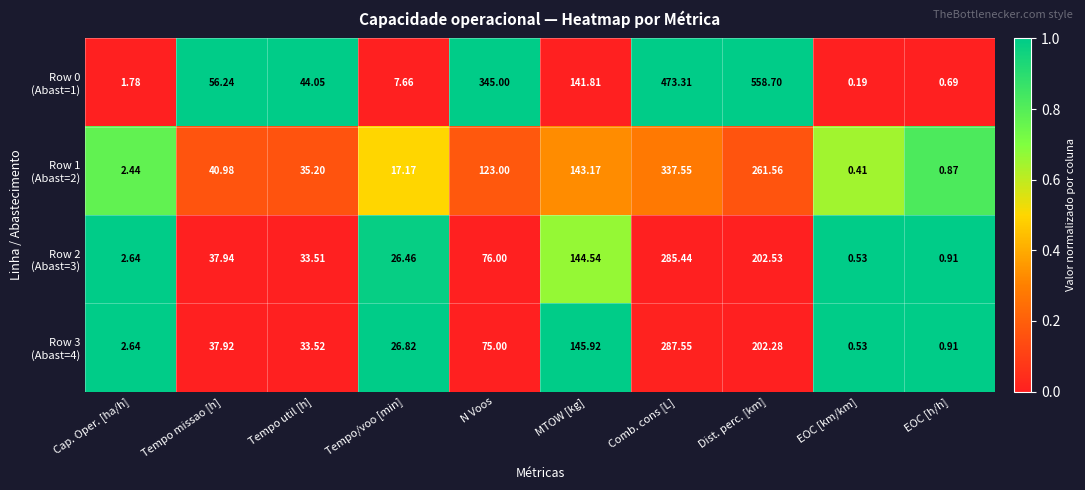

Which label corresponds to the smallest value in the chart?

EOC [km/km]